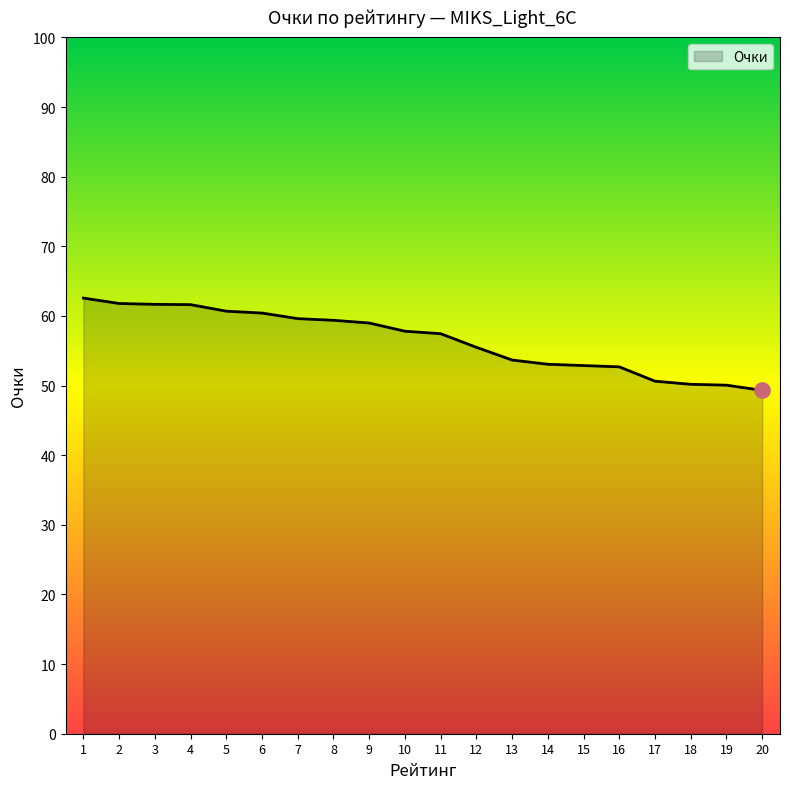

Which has a higher value, 3 or 16?

3